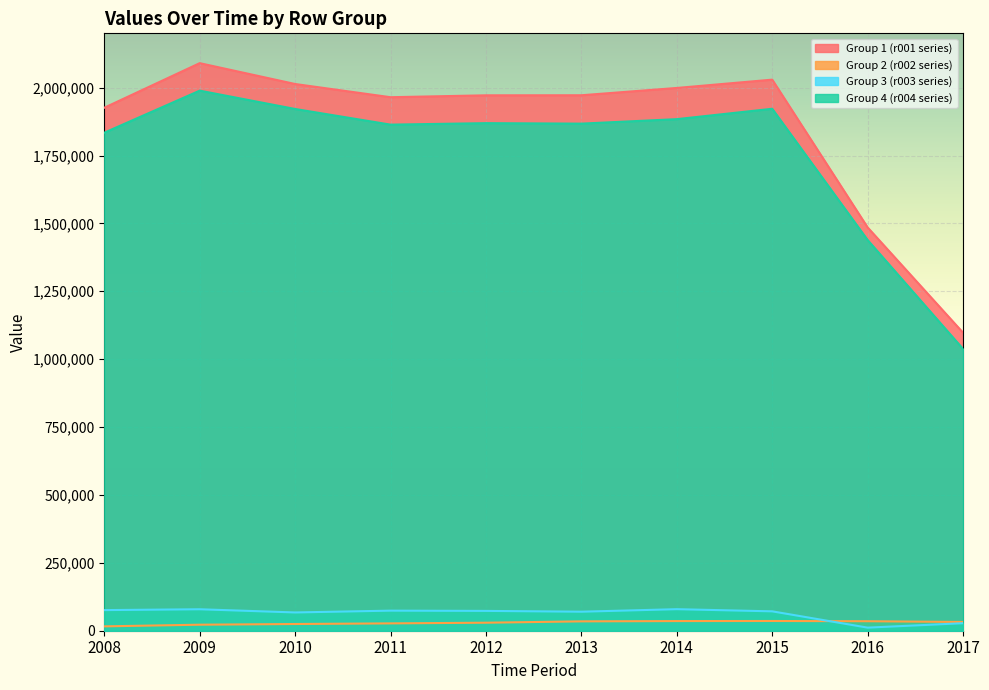

What is the value of the Row 4 (r004,r008,r012,r016,r020,r024,r028,r032,r036,r040) point at the 5th from the left?

1869215